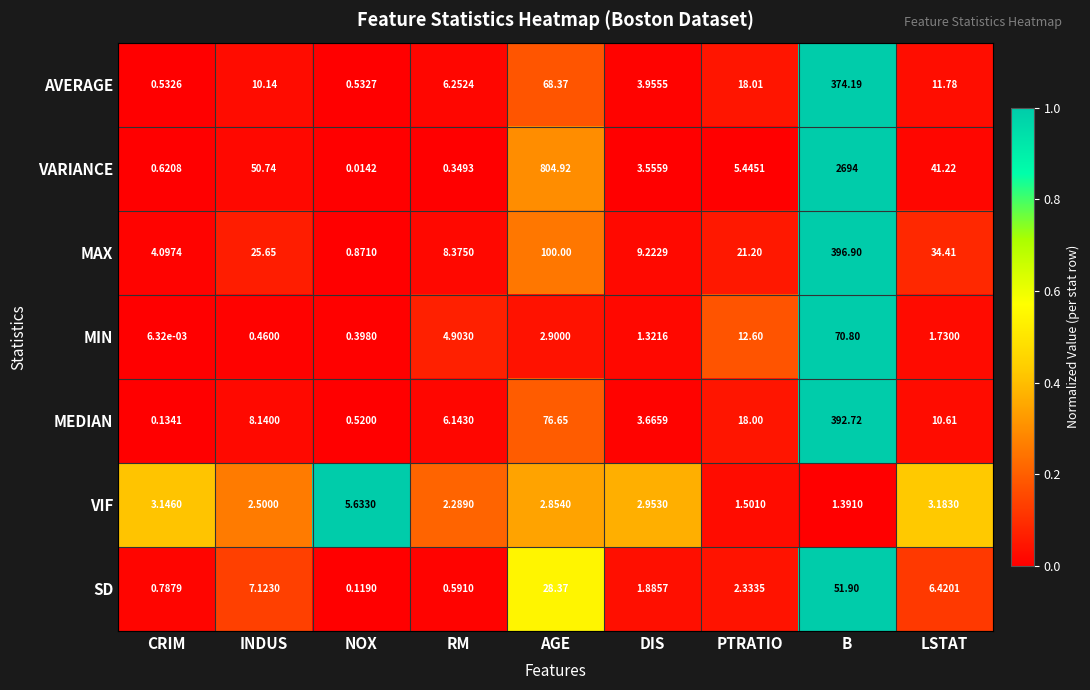

At which label does AVERAGE reach its minimum?

CRIM